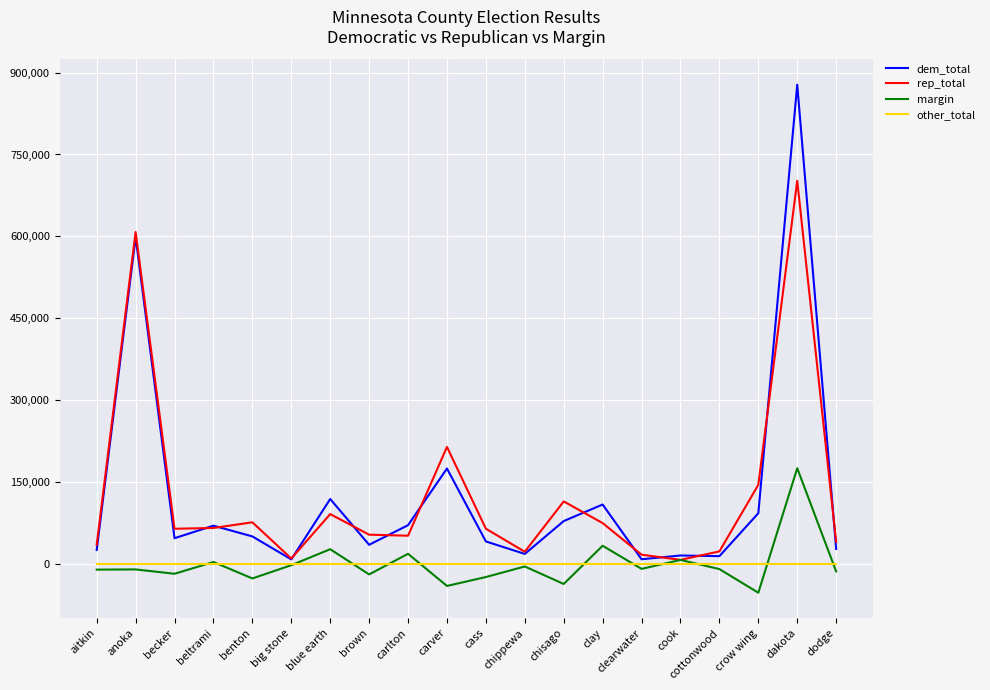

What is the total value across all series at cook?

32310